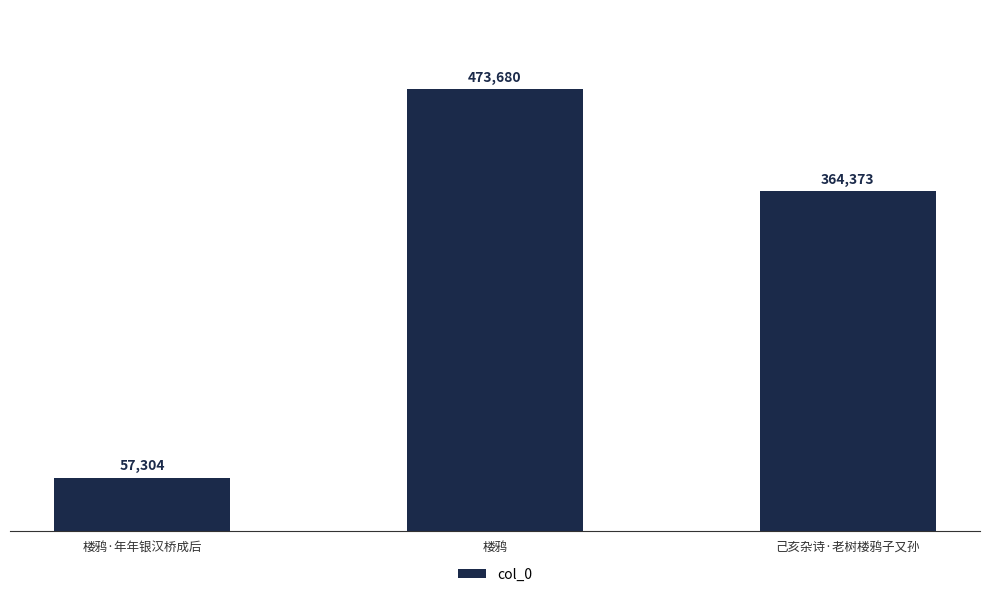

Reading right to left, list all the values displayed in this chart.

己亥杂诗·老树楼鸦子又孙=364373	楼鸦=473680	楼鸦·年年银汉桥成后=57304